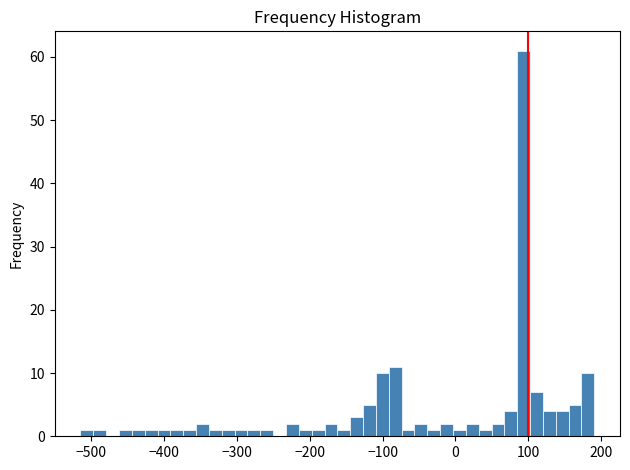

Around what value on the x-axis is the tallest bar? Give the approximate position of its centre, as read against the axis.

90